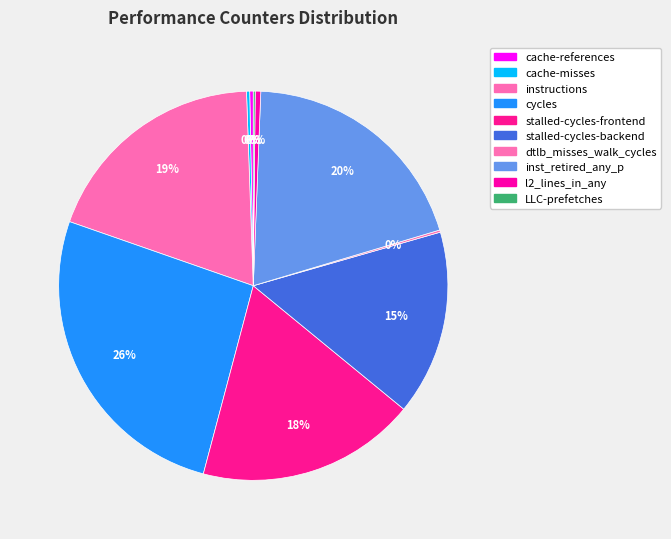

True or false: cache-misses accounts for 1% of the total.

False